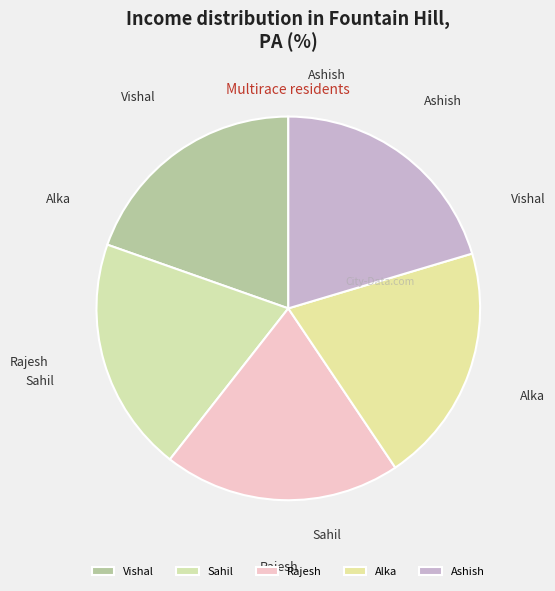

Count the number of slices in the pie.

5